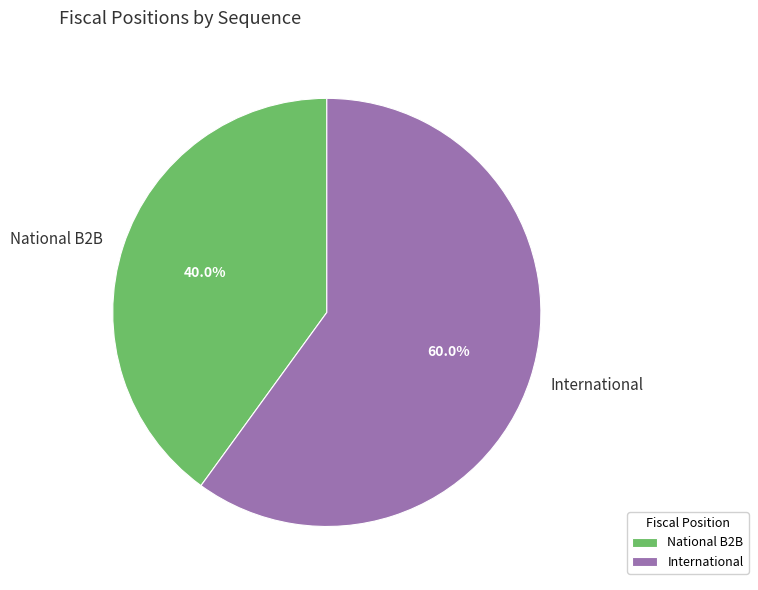

What percentage is NOT represented by National B2B?

60.0%